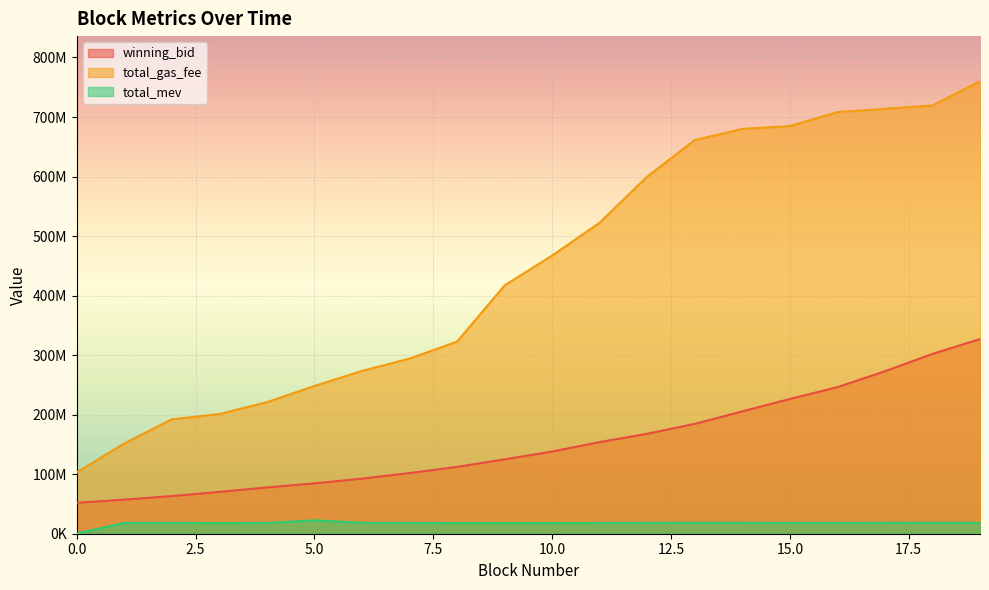

What are all the series names shown in the legend?

winning_bid, total_gas_fee, total_mev